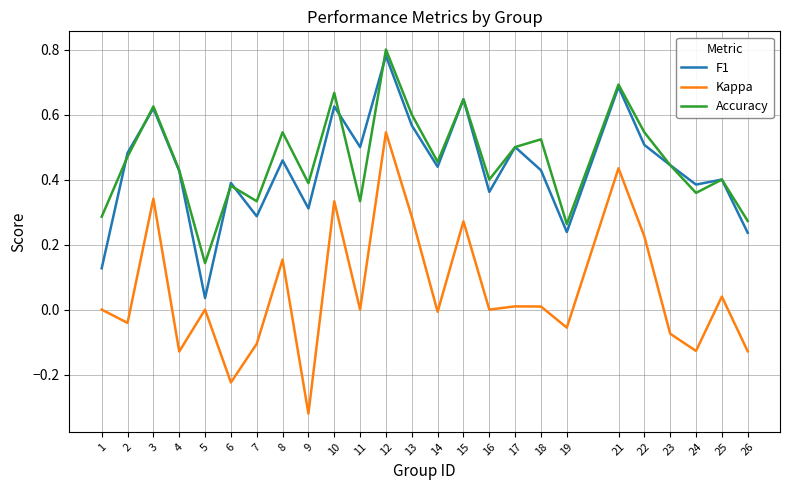

Is it true that Kappa equals -0.1 at 23?

True